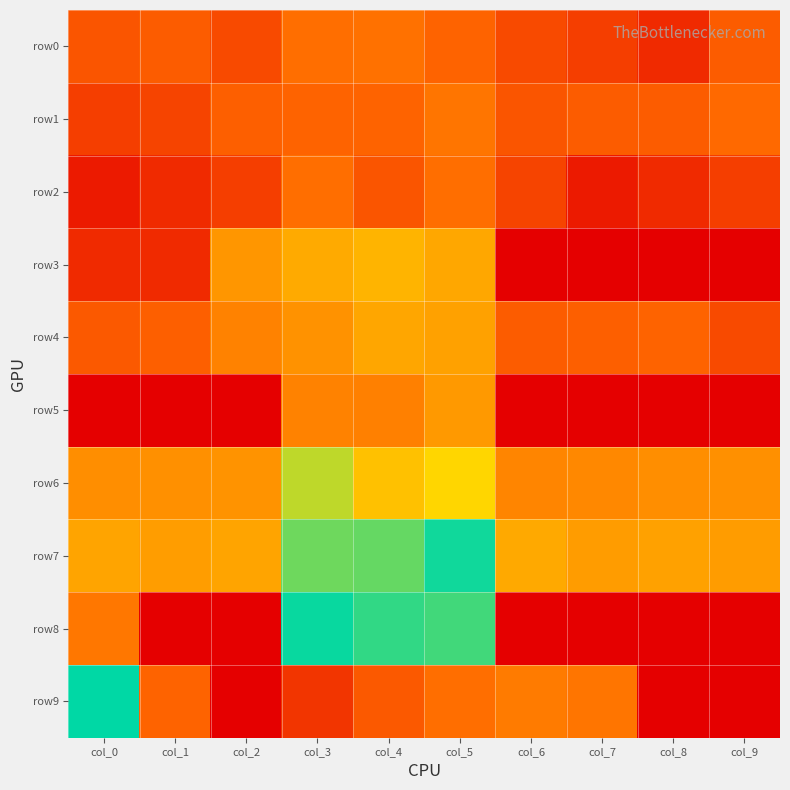

Between col_4 and col_7, which is larger?

col_4